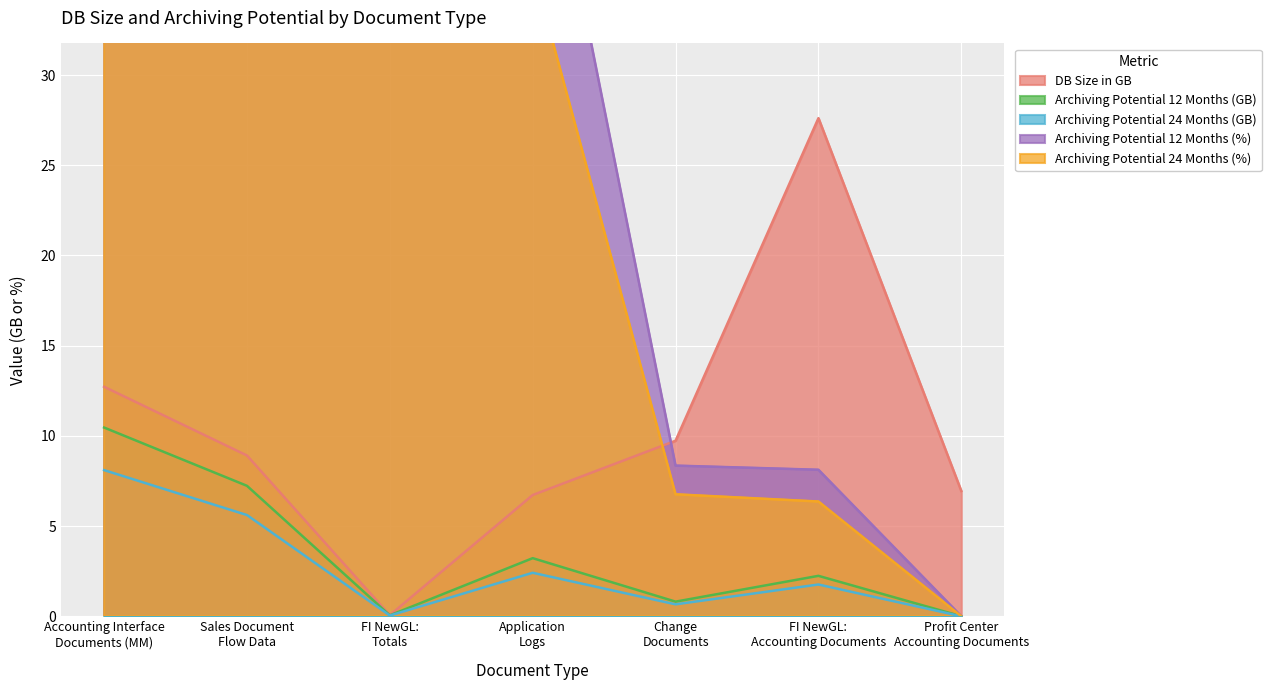

How many values in Archiving Potential 12 Months (GB) are above zero?

6